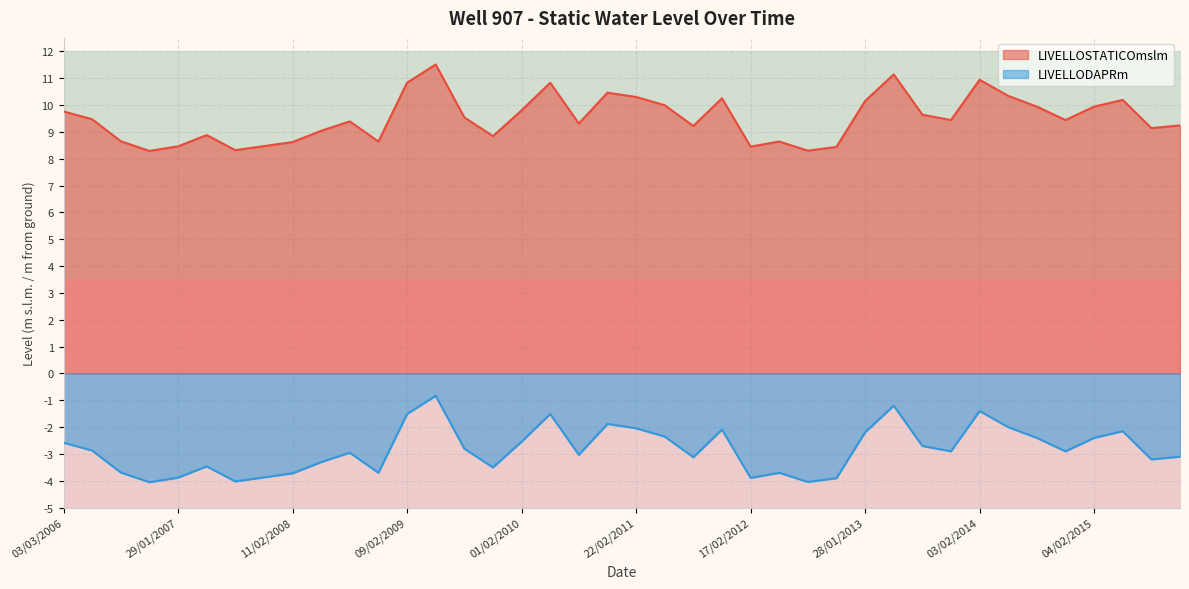

Which series has the widest spread of values?

LIVELLOSTATICOmslm